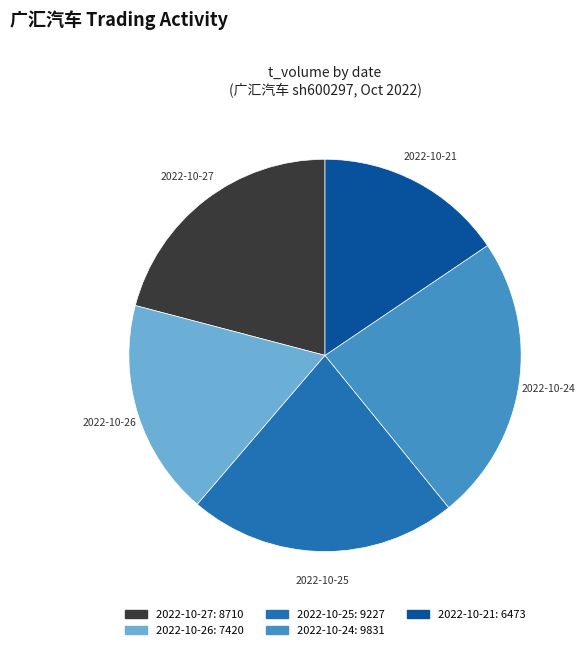

Which slice is the largest?

2022-10-24